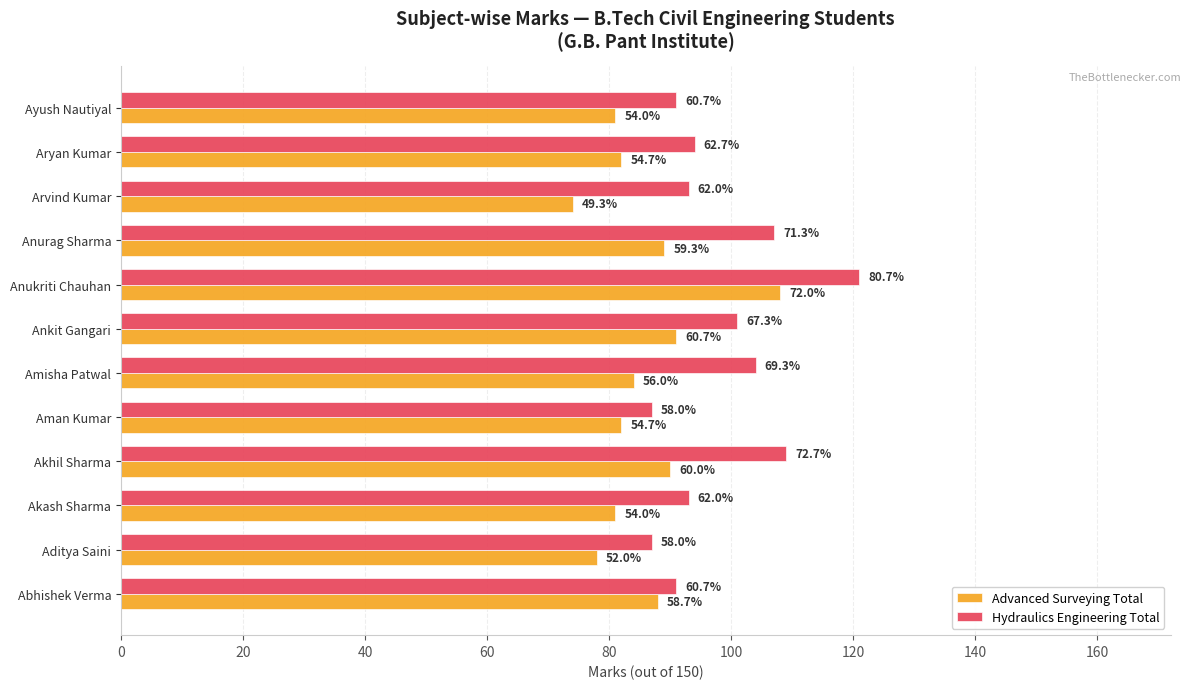

What is the label of the 9th bar from the right?

Akhil Sharma